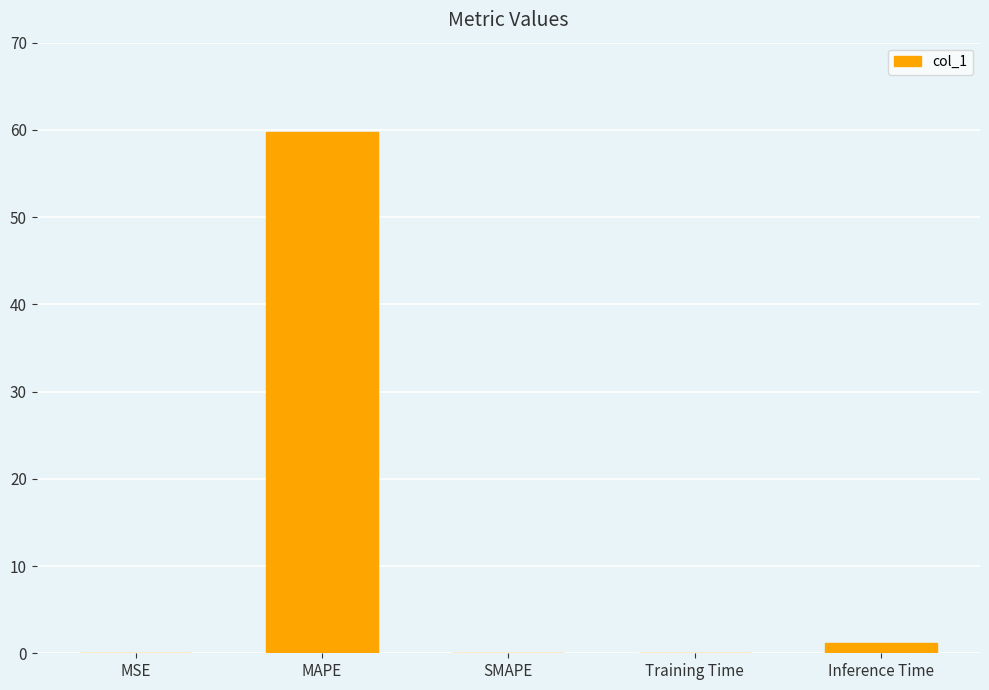

What value does the data have at MAPE?

59.8